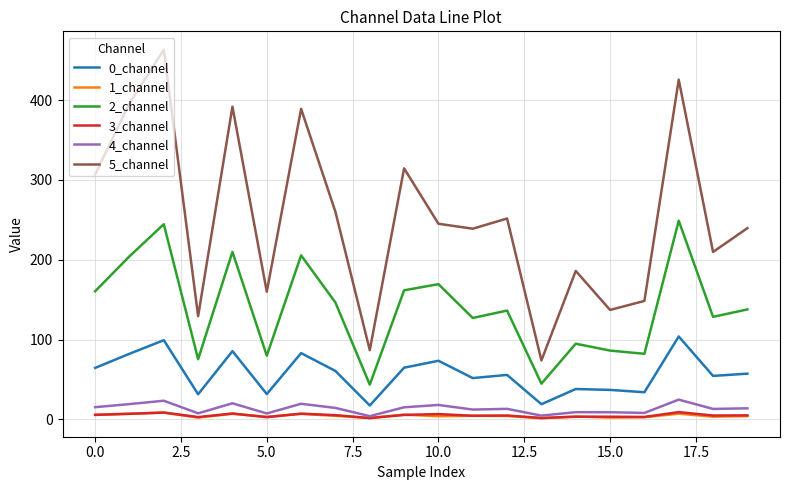

Which series has the largest range (max minus min)?

5_channel